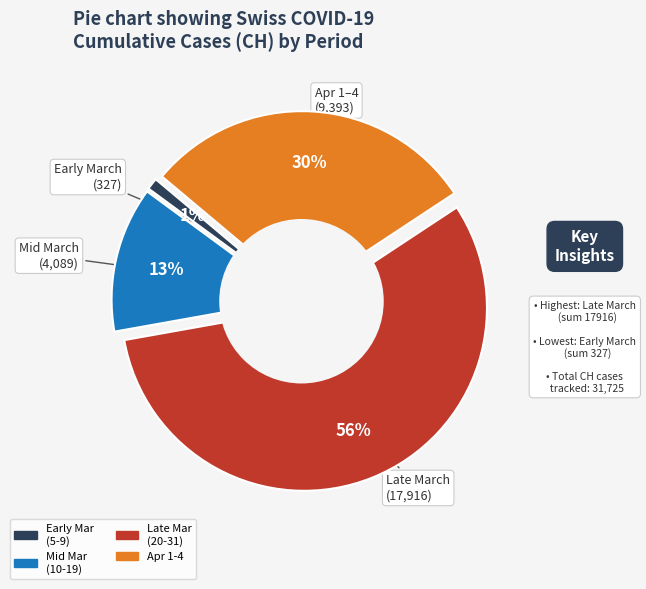

Is it true that 2020-03-16 is 11% of the pie?

False